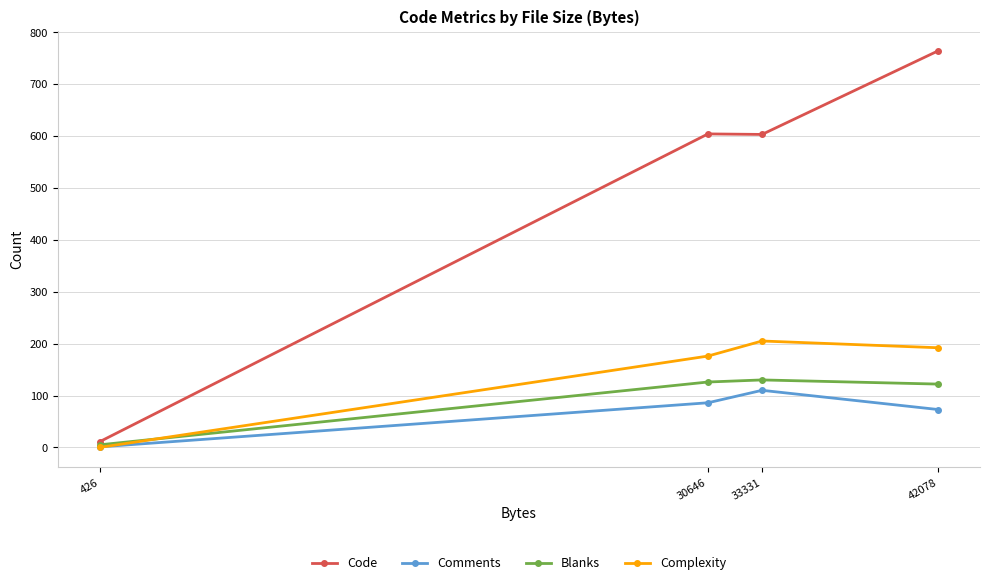

Which label corresponds to the largest value in the chart?

42078